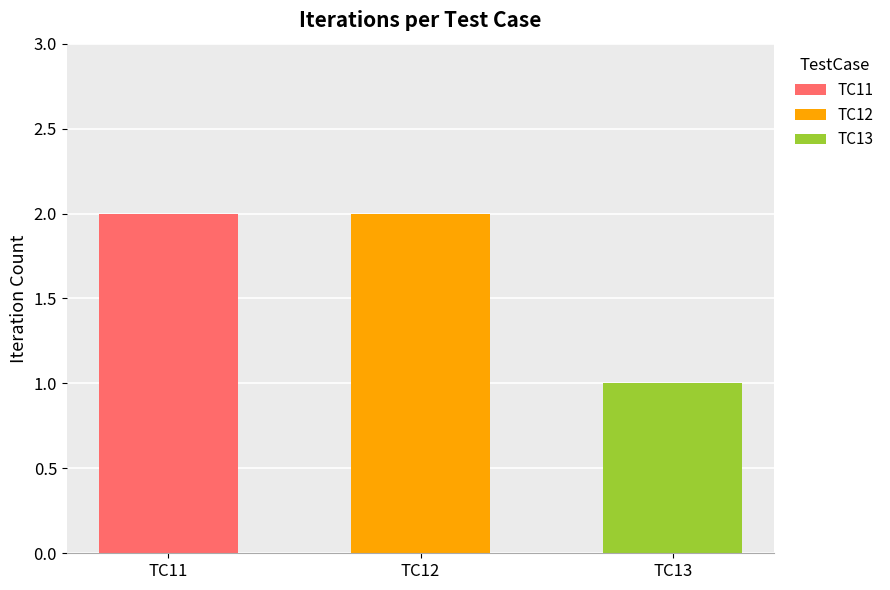

What is the change in value from TC11 to TC13?

-1